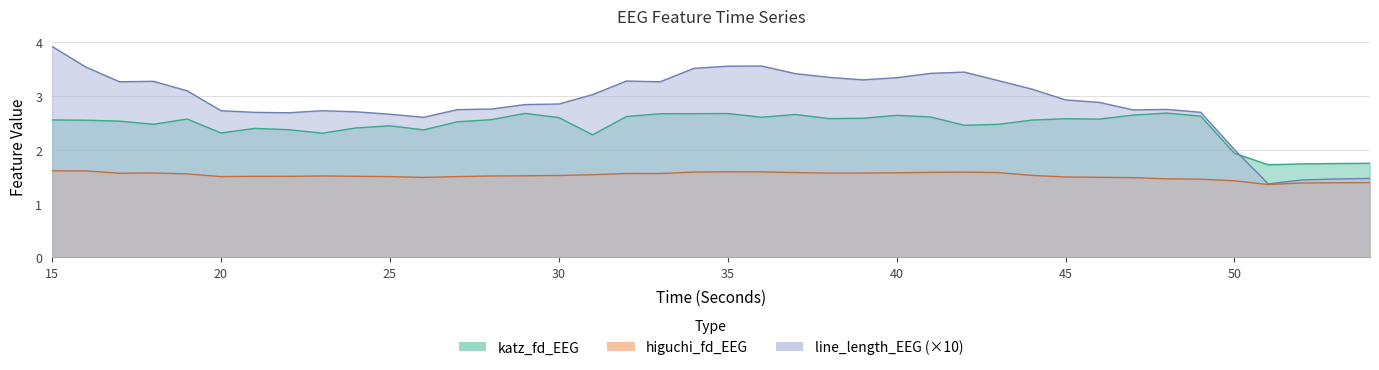

At which category does line_length_EEG reach its first local peak?

18